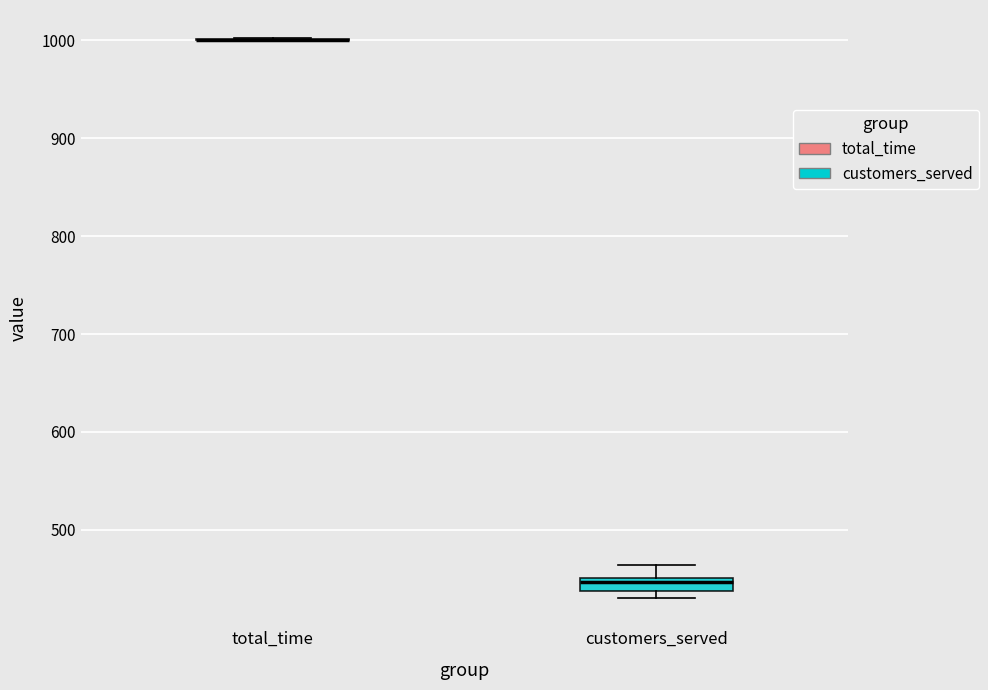

Where is the upper edge of the box for customers_served on the y-axis? The values are not printed on the chart, so give them approximately, as read against the axis.

450